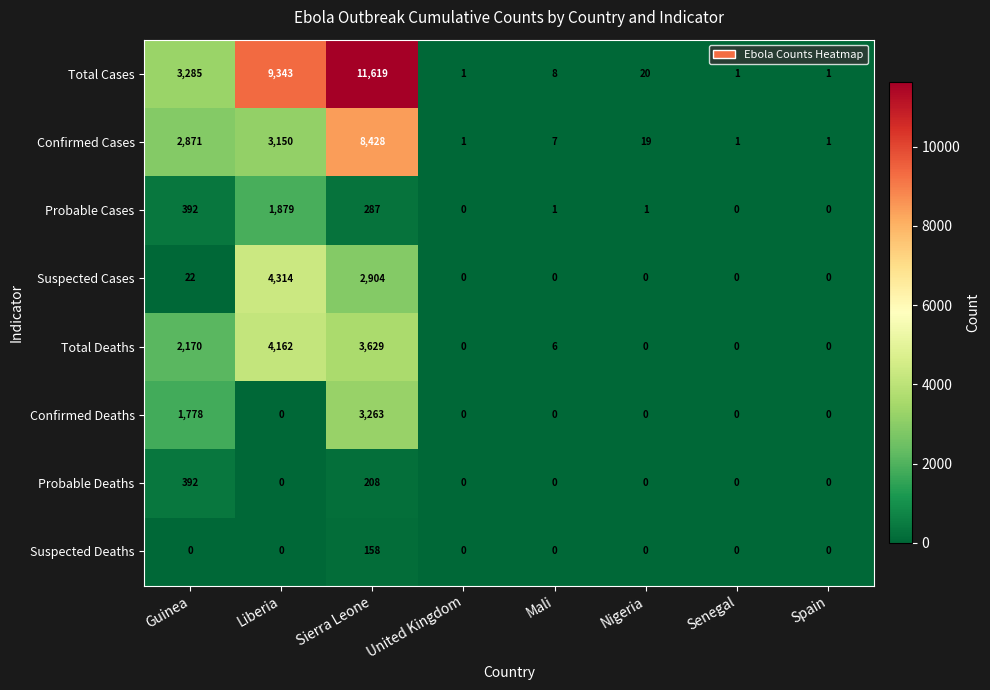

What is the difference between the maximum and minimum values in the Suspected Cases series?

4314